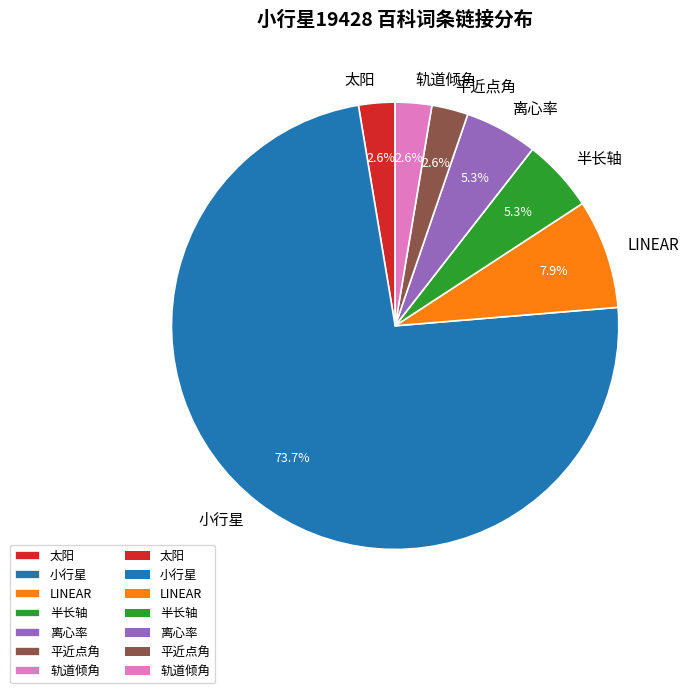

Count the number of slices in the pie.

7